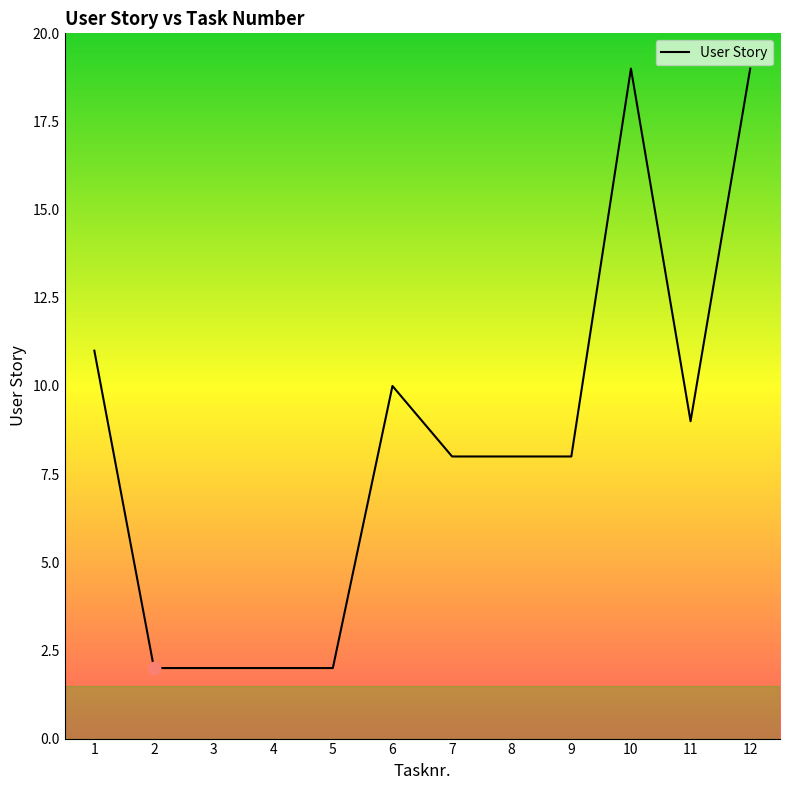

Approximately how many times larger is the value at 2 compared to 10?

0.1